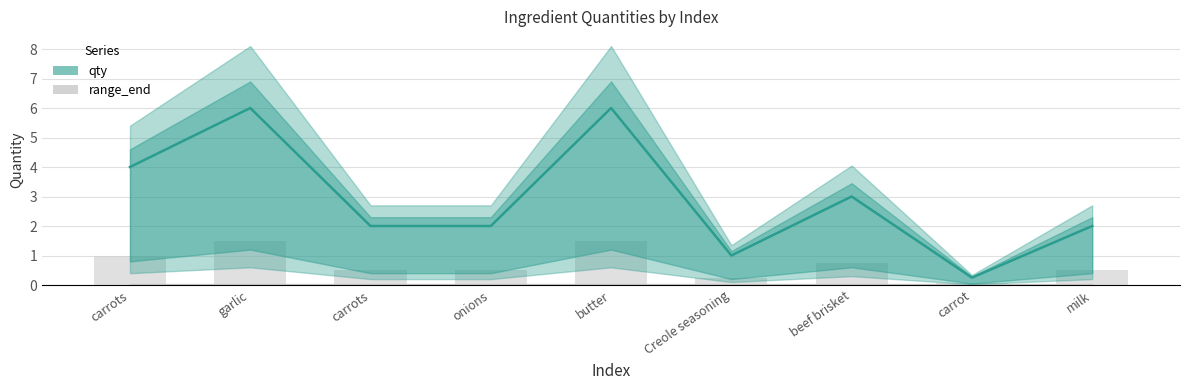

Does the chart contain stacked bars?

No